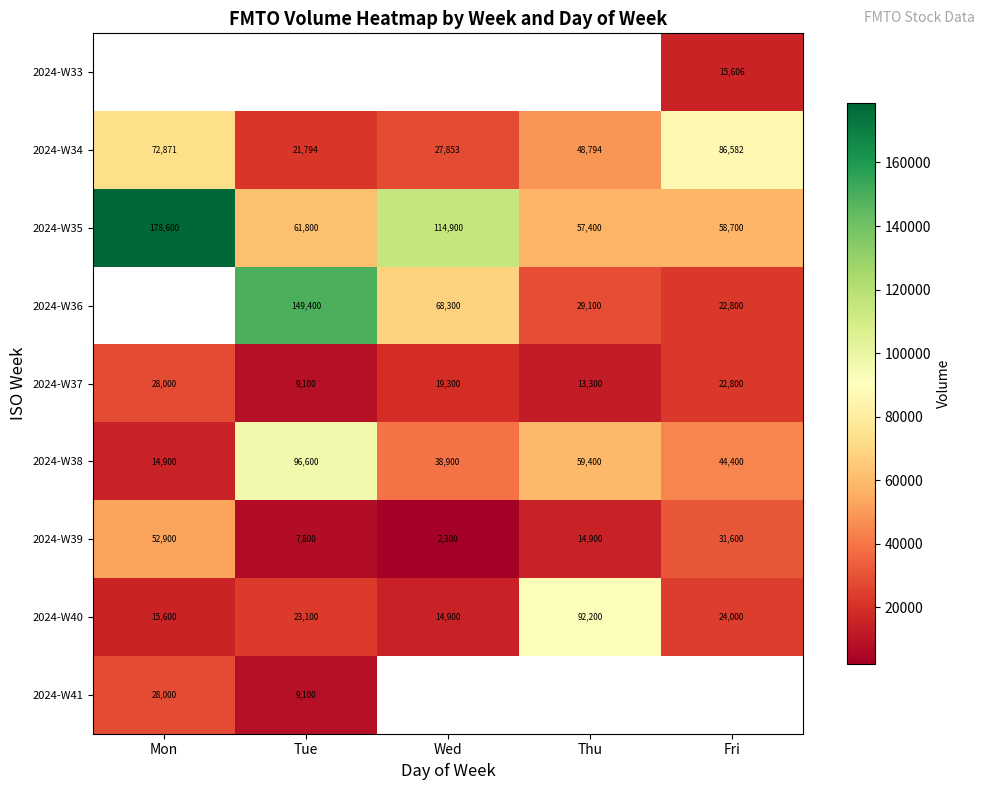

Where is 2024-W40 nearest to the value 53550?

Fri